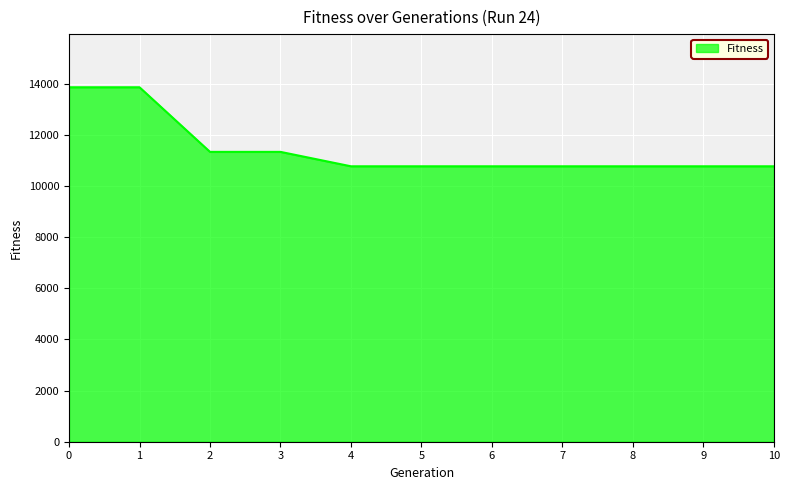

What is the change in value from 3 to 7?

-564